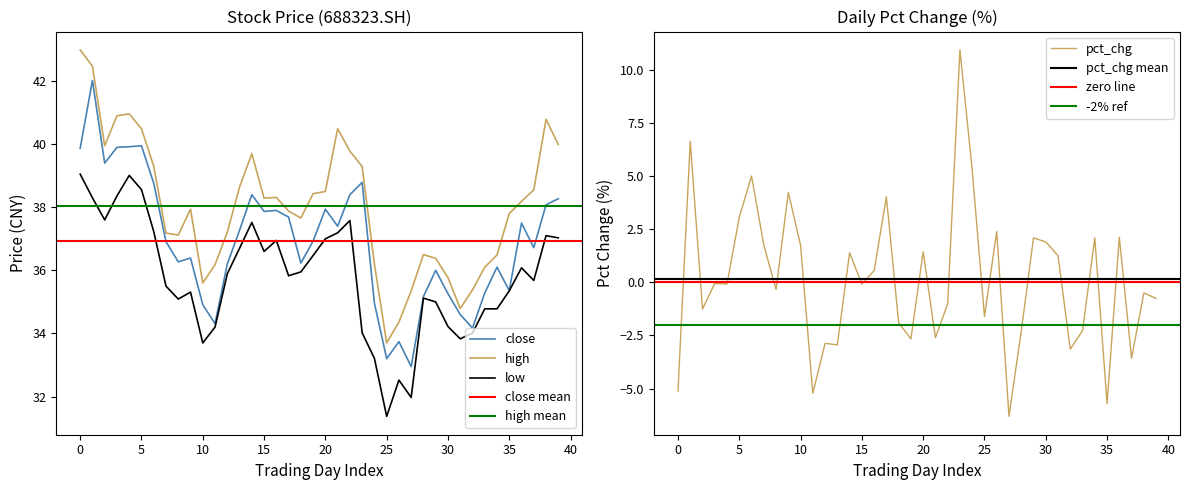

Which category has the lowest value in the low series?

25